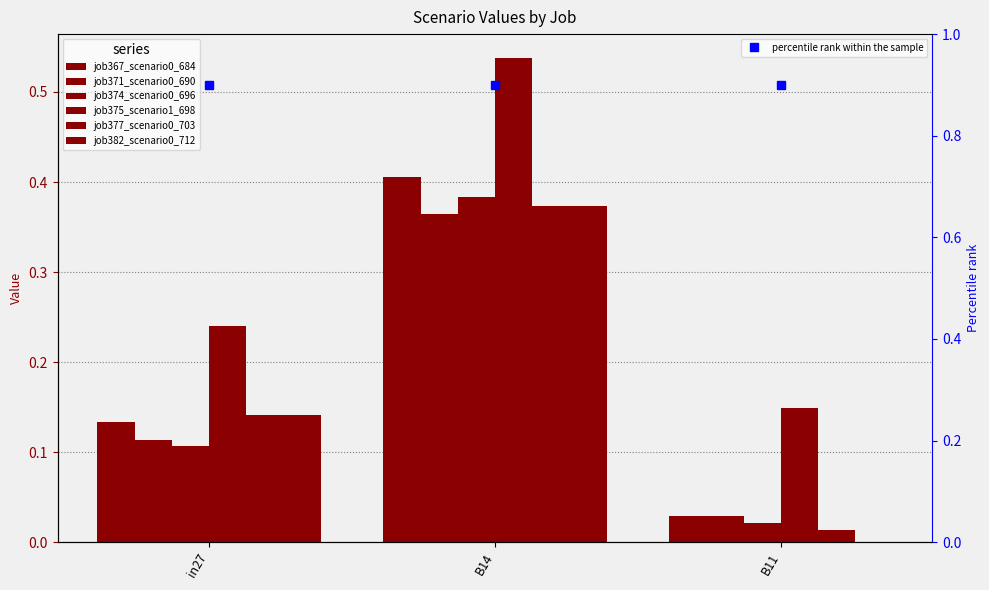

Is the value of job375_scenario1_698 at in27 greater than the value of job371_scenario0_690 at B14?

No